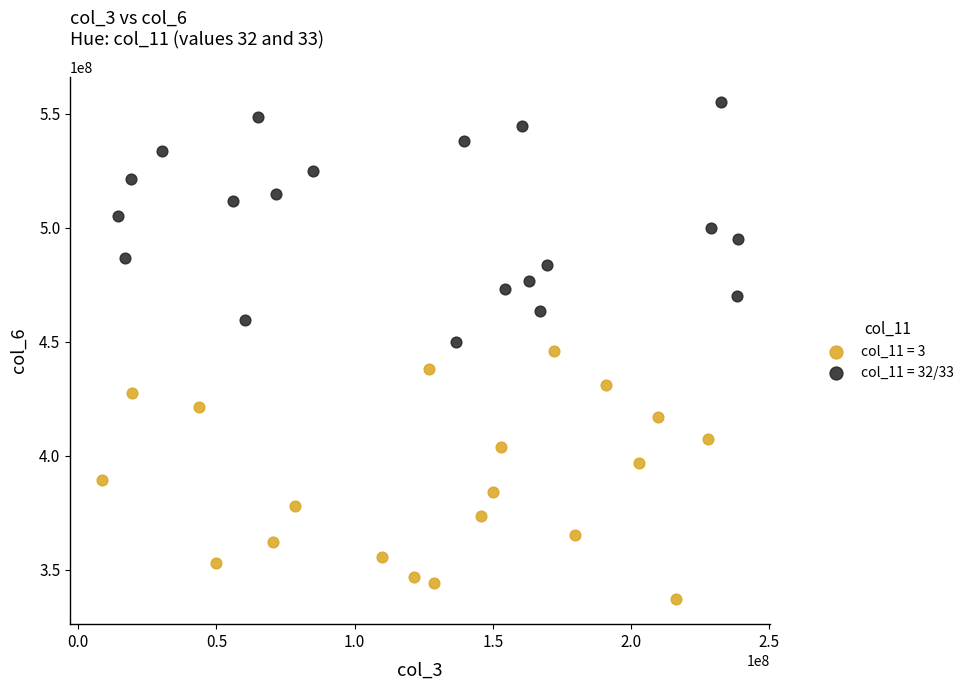

What are all the series names shown in the legend?

col_11 = 3, col_11 = 32/33